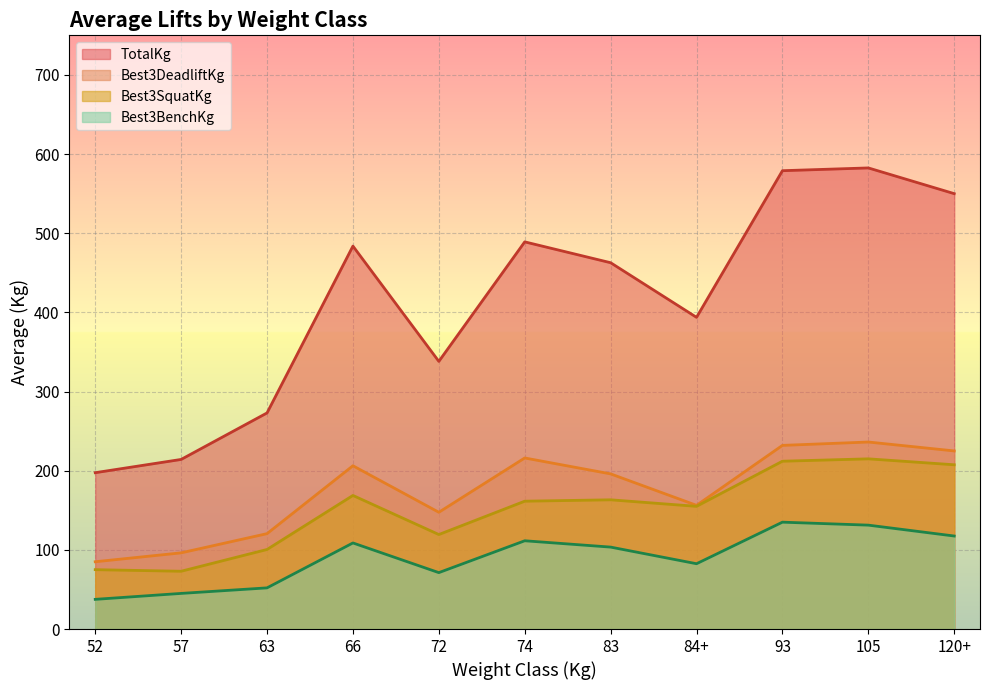

True or false: TotalKg and Best3SquatKg cross at least once.

False